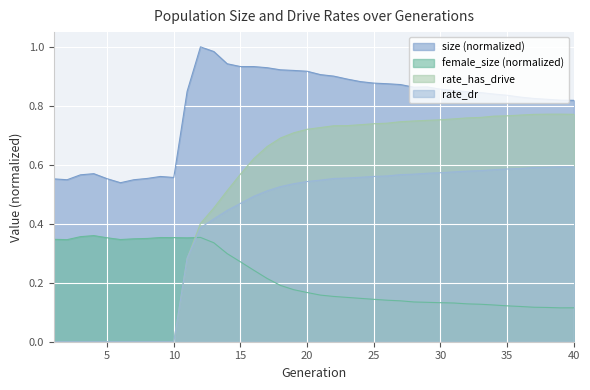

How many times do female_size (normalized) and rate_has_drive cross each other?

1